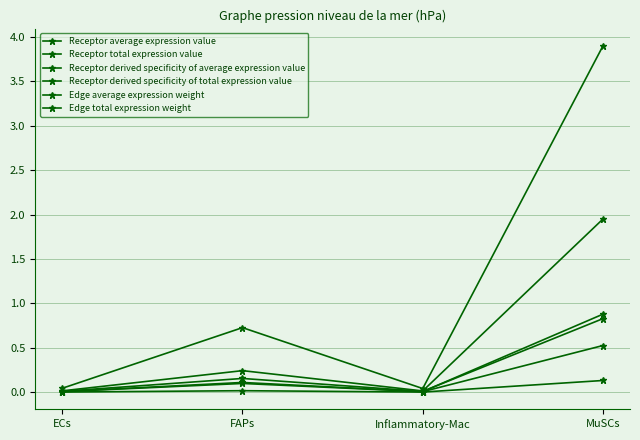

How many lines are shown in the chart?

6